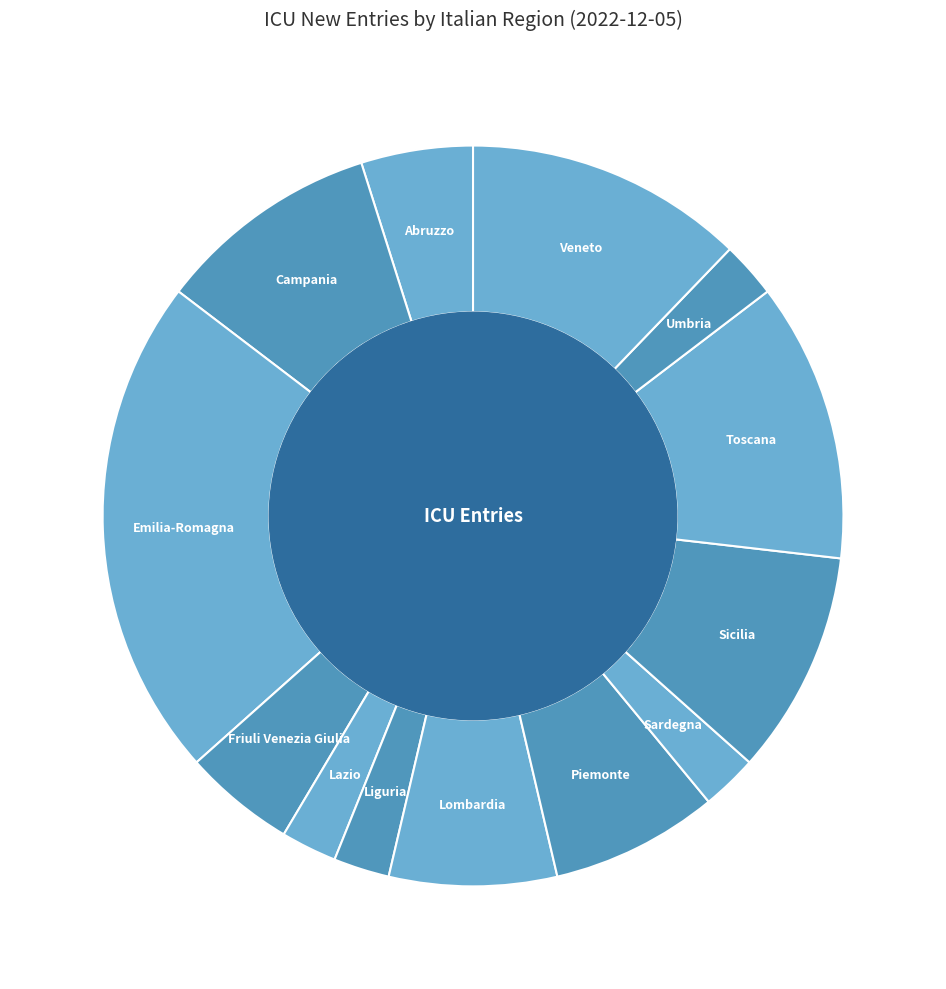

Do Sardegna and Lombardia together represent more than half of the pie?

No